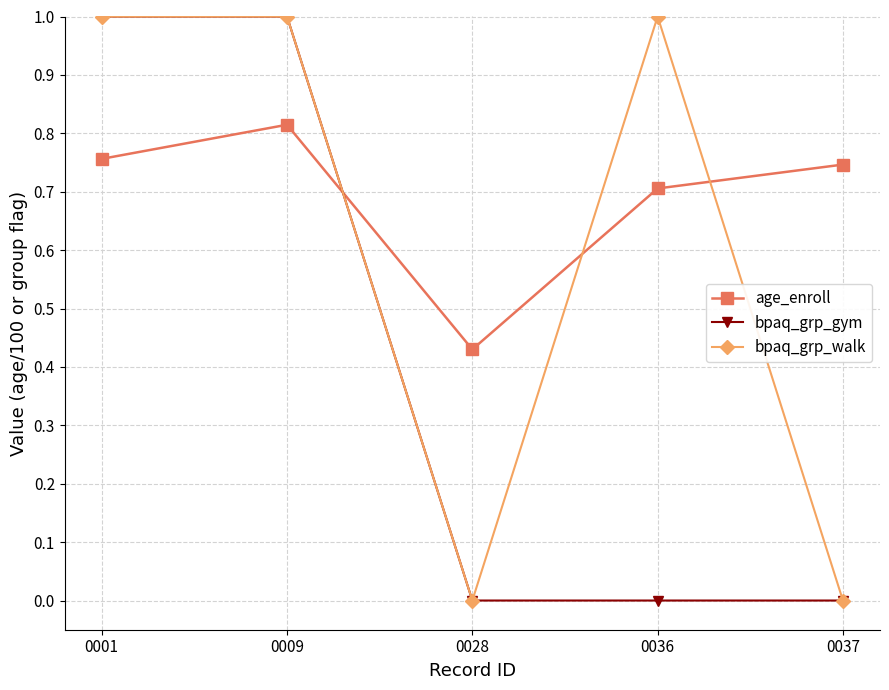

What are all the series names shown in the legend?

age_enroll, bpaq_grp_gym, bpaq_grp_walk